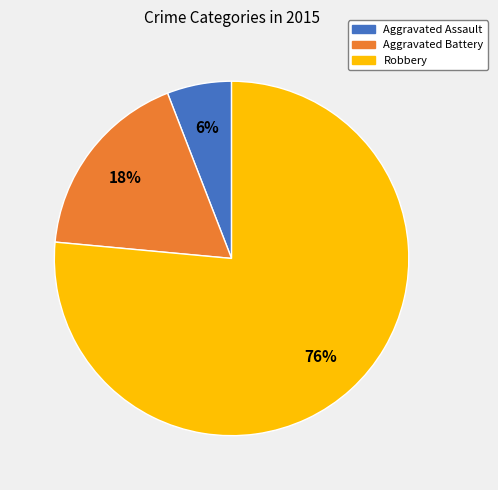

To the nearest percent, what percentage of the pie is Aggravated Assault?

6%